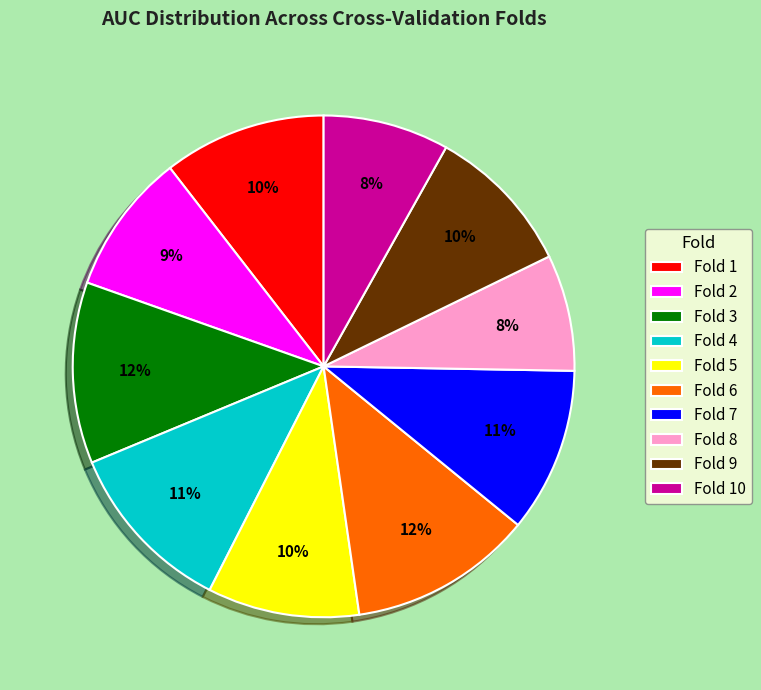

Is it true that Fold 2 is 9% of the pie?

True